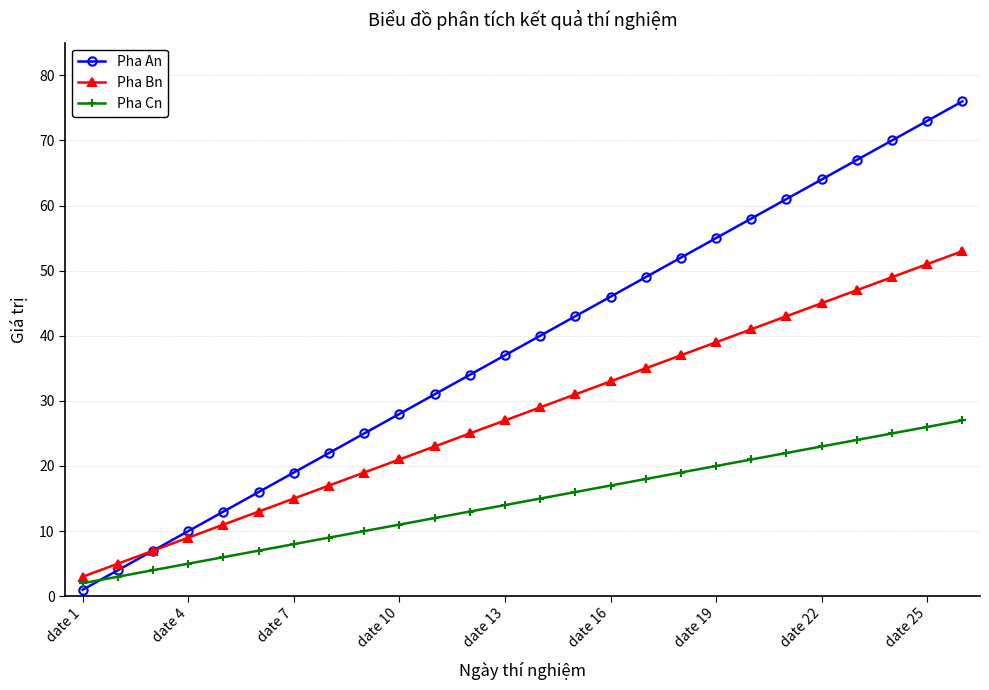

What are all the series names shown in the legend?

Pha An, Pha Bn, Pha Cn